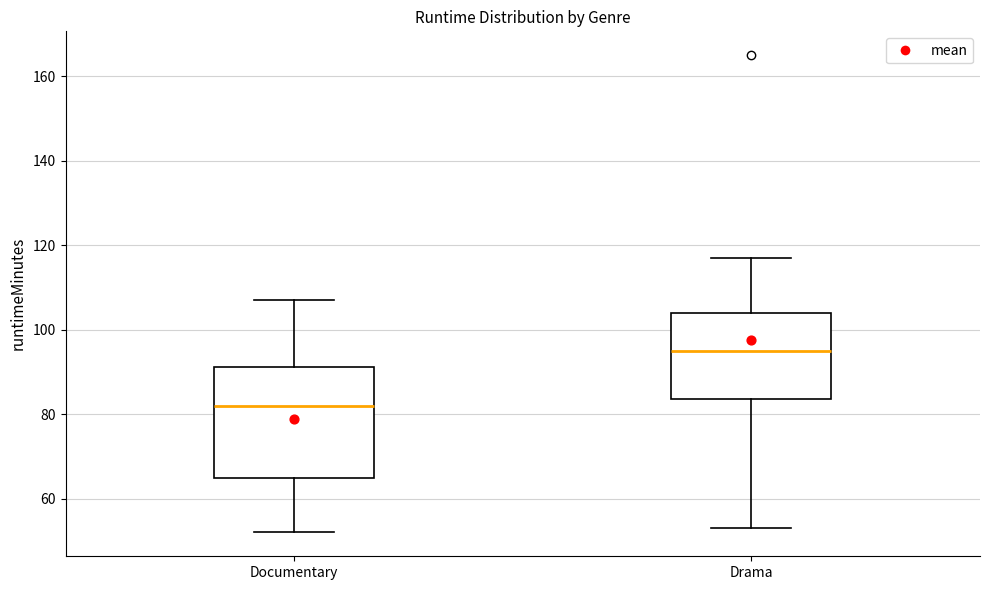

Where does the median line of the box for Documentary sit on the y-axis? The values are not printed on the chart, so give them approximately, as read against the axis.

82